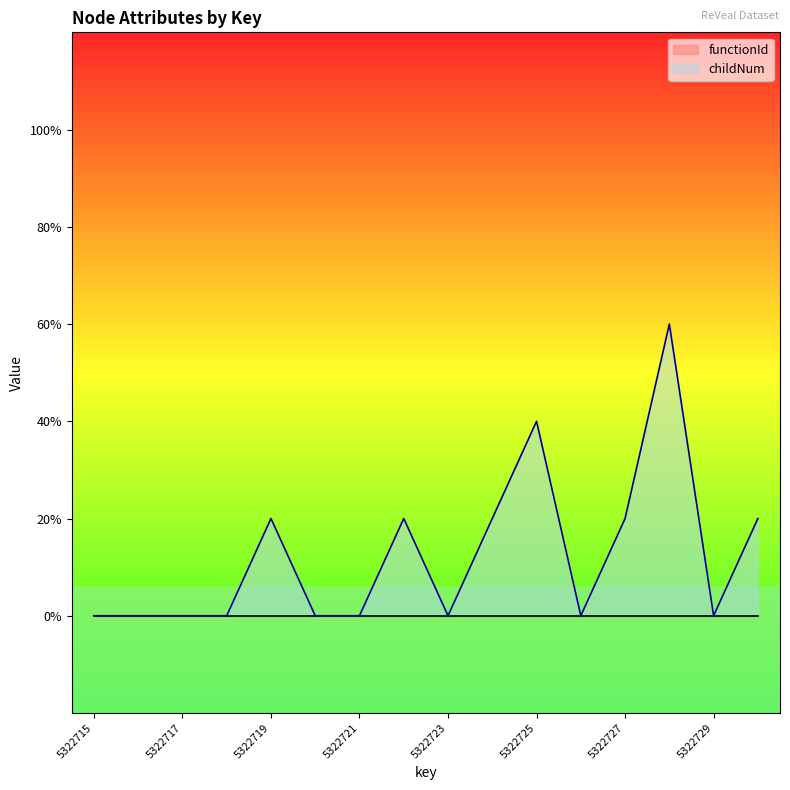

How many values are between 0 and 1?

14